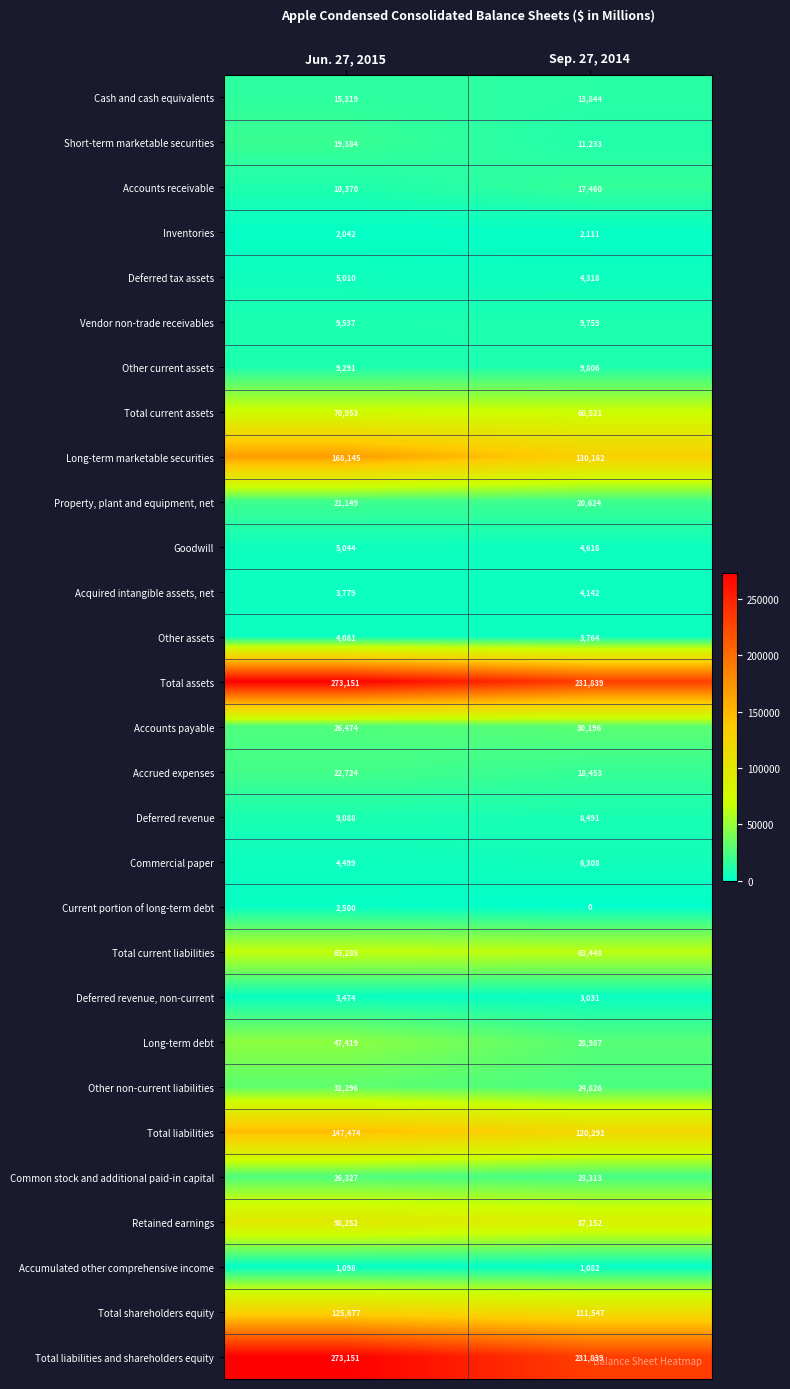

What is the sum of the Property, plant and equipment, net values at Jun. 27, 2015 and Sep. 27, 2014?

41773